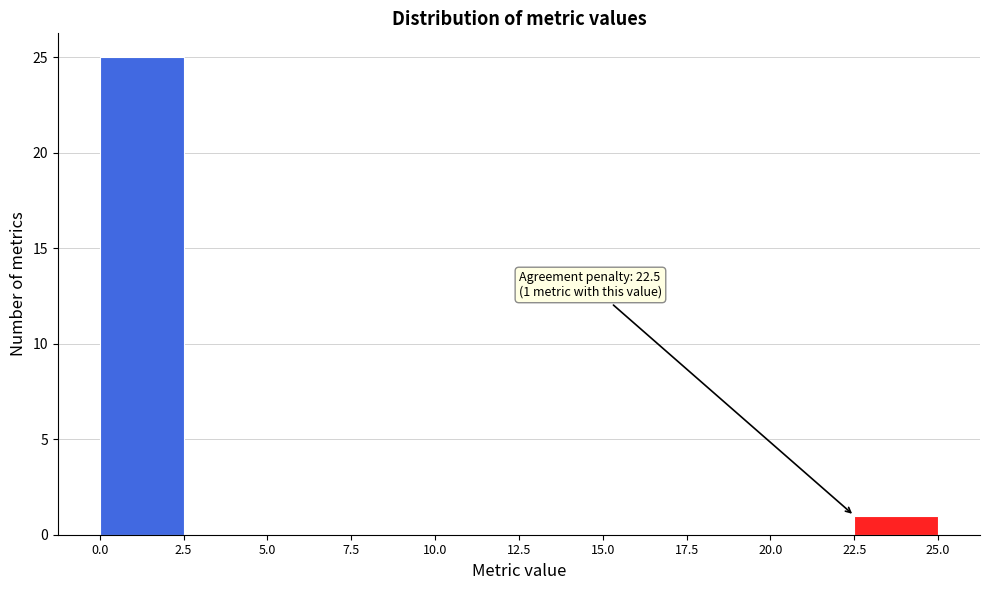

Over which range of the x-axis is the bar tallest?

0.0 to 2.5